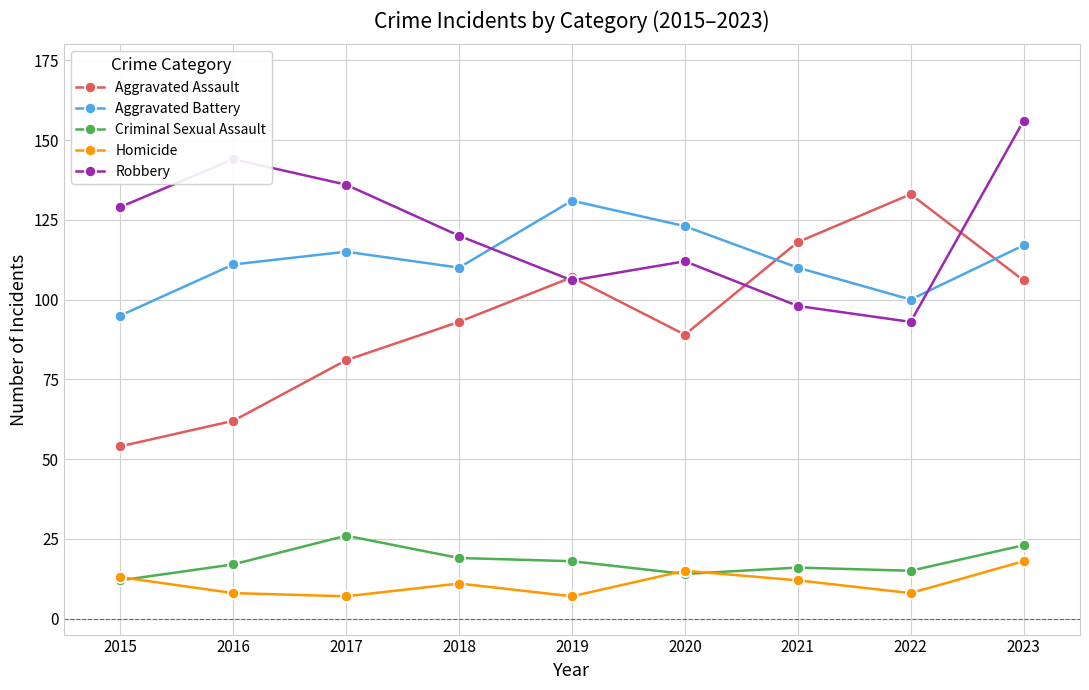

Reading left to right, what are all the values shown in this chart?

Aggravated Assault: 2015=54	2016=62	2017=81	2018=93	2019=107	2020=89	2021=118	2022=133	2023=106
Aggravated Battery: 2015=95	2016=111	2017=115	2018=110	2019=131	2020=123	2021=110	2022=100	2023=117
Criminal Sexual Assault: 2015=12	2016=17	2017=26	2018=19	2019=18	2020=14	2021=16	2022=15	2023=23
Homicide: 2015=13	2016=8	2017=7	2018=11	2019=7	2020=15	2021=12	2022=8	2023=18
Robbery: 2015=129	2016=144	2017=136	2018=120	2019=106	2020=112	2021=98	2022=93	2023=156